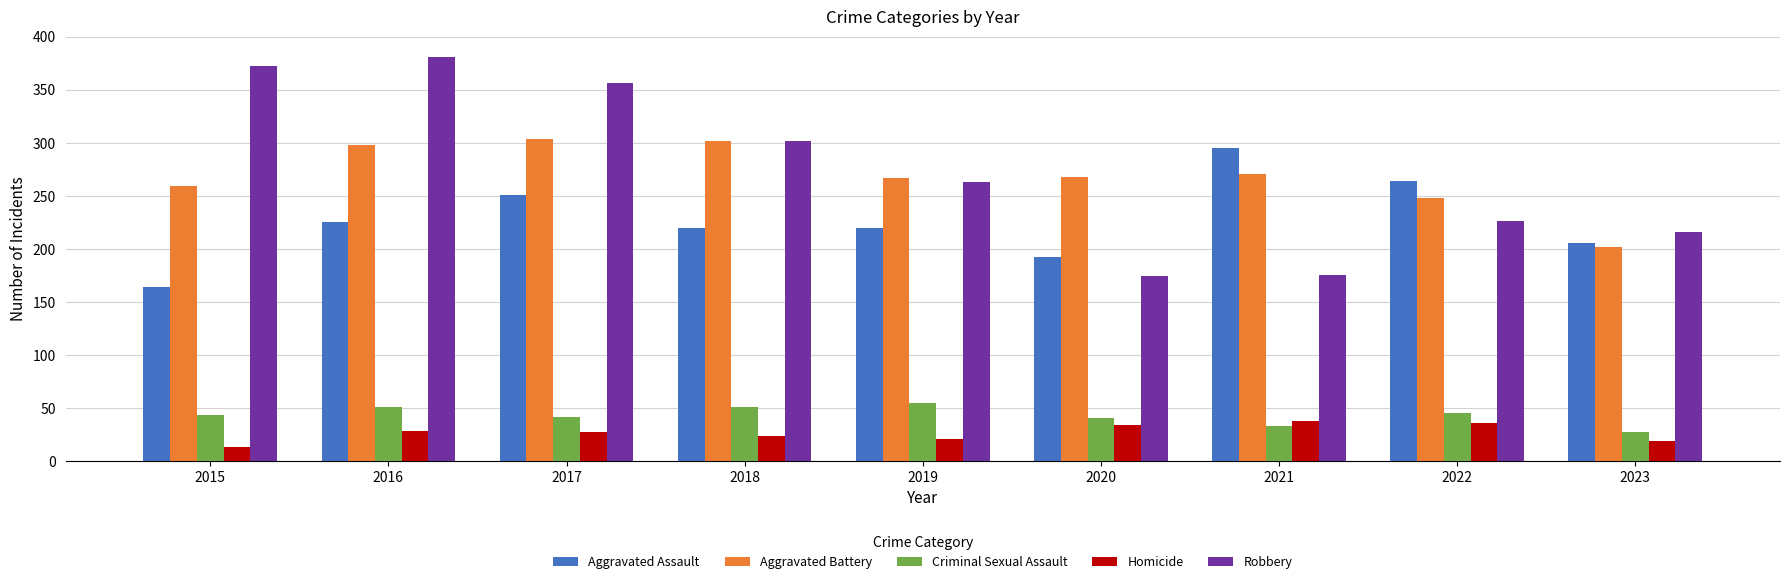

What is the average value of the Robbery series?

274